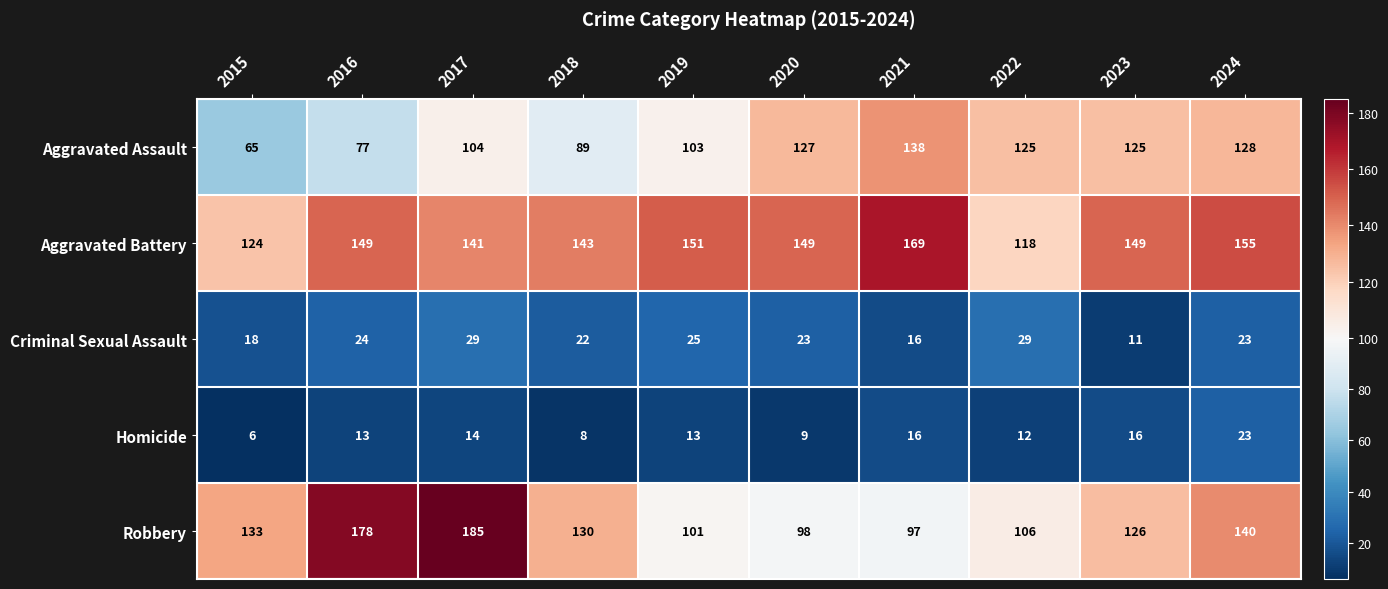

What is the difference between the second highest and second lowest values in the Homicide series?

8